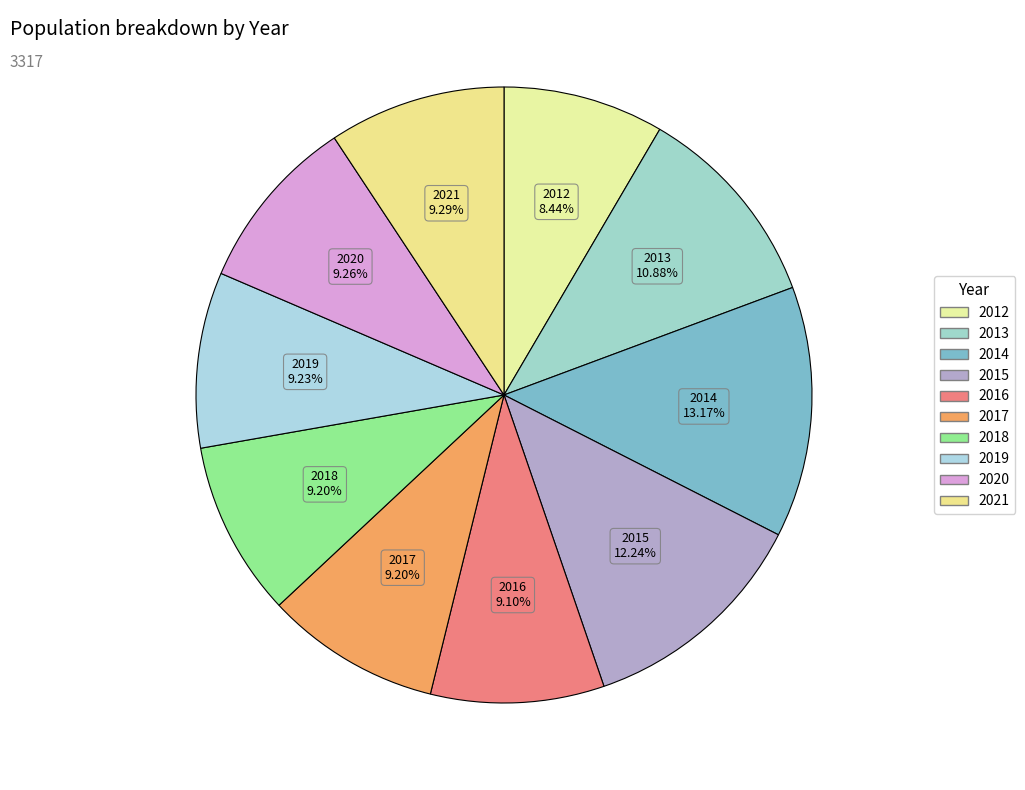

How many segments does this pie chart have?

10